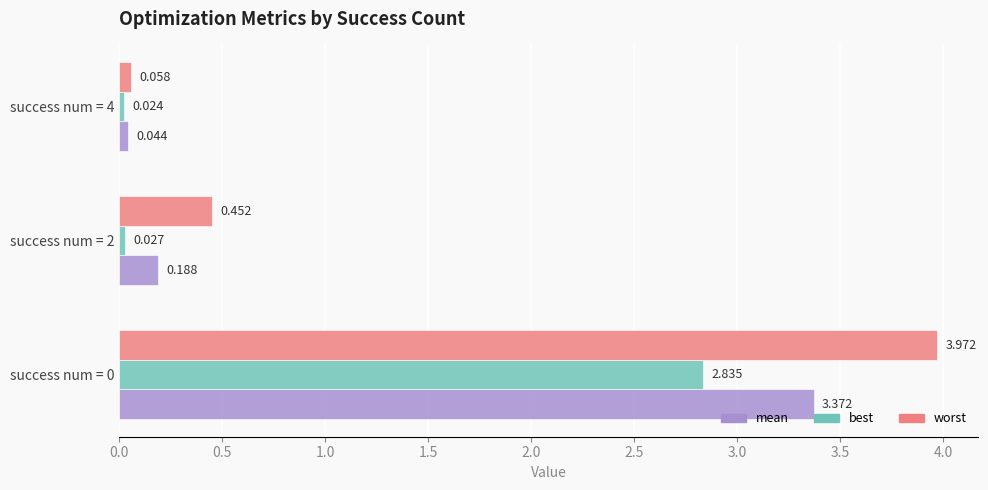

Rank the series by their average value, from lowest to highest.

best, mean, worst